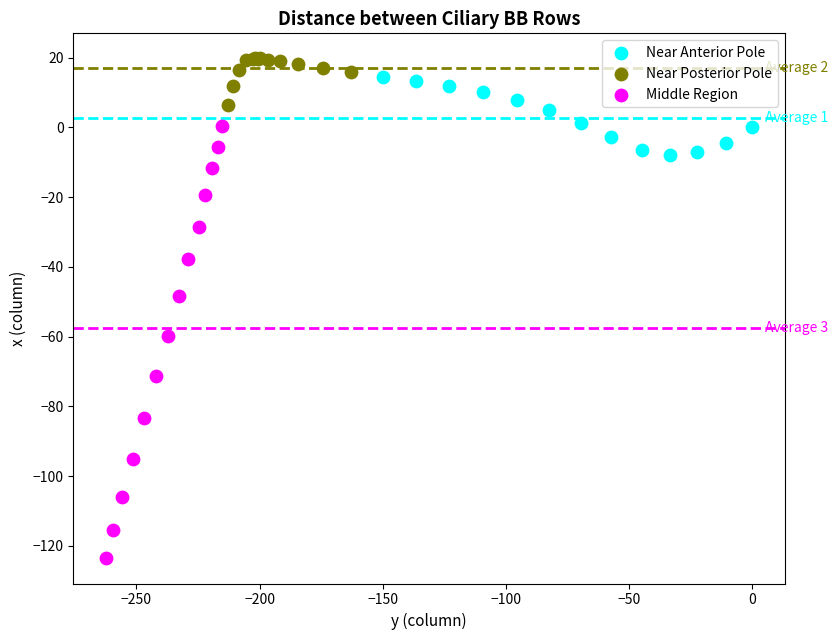

Which series contains the highest Y value?

Near Posterior Pole